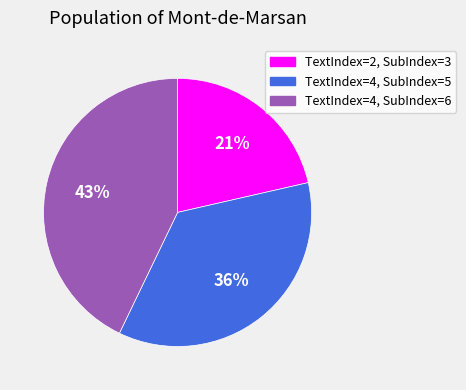

To the nearest percent, what is the difference between the TextIndex=4, SubIndex=6 and TextIndex=4, SubIndex=5 slice percentages?

7%